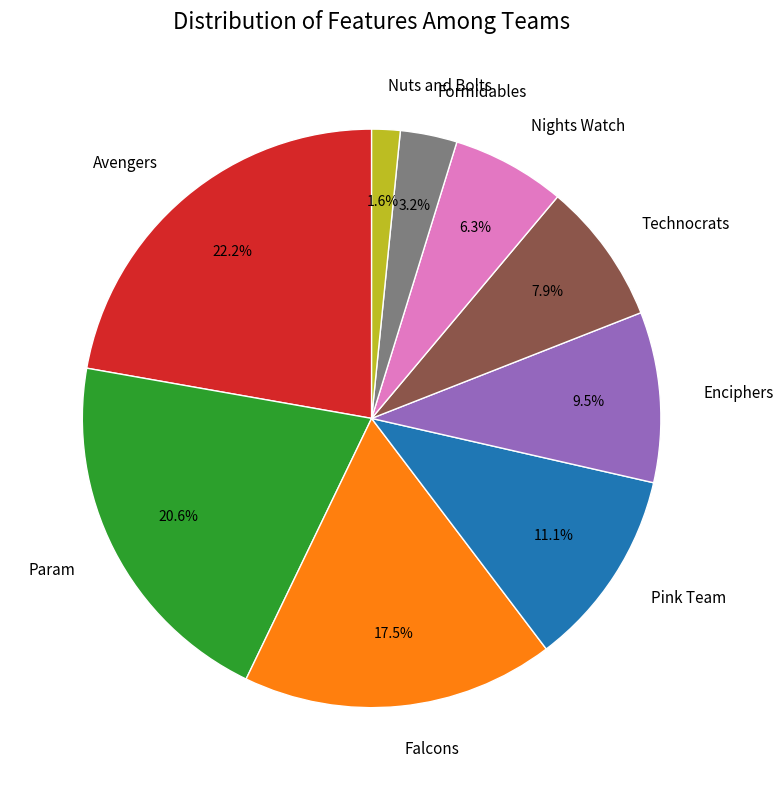

Is it true that Nuts and Bolts is 2% of the pie?

True